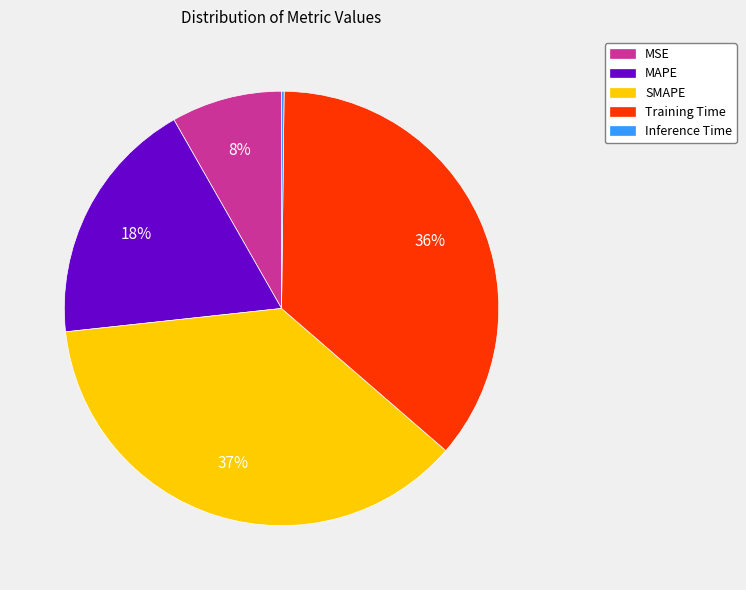

Which slice is the largest?

SMAPE